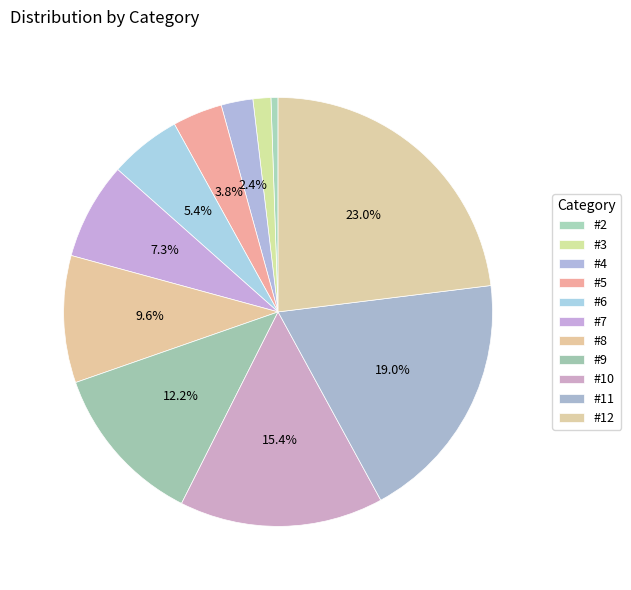

Rank the categories by value from lowest to highest.

#2, #3, #4, #5, #6, #7, #8, #9, #10, #11, #12